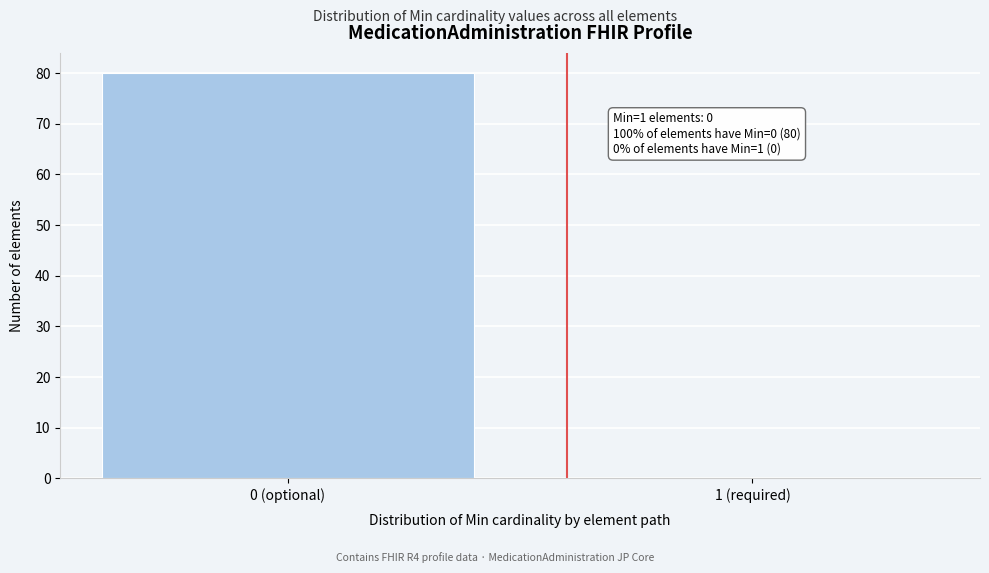

Reading left to right, what are all the values shown in this chart?

0 (optional)=80	1 (required)=0